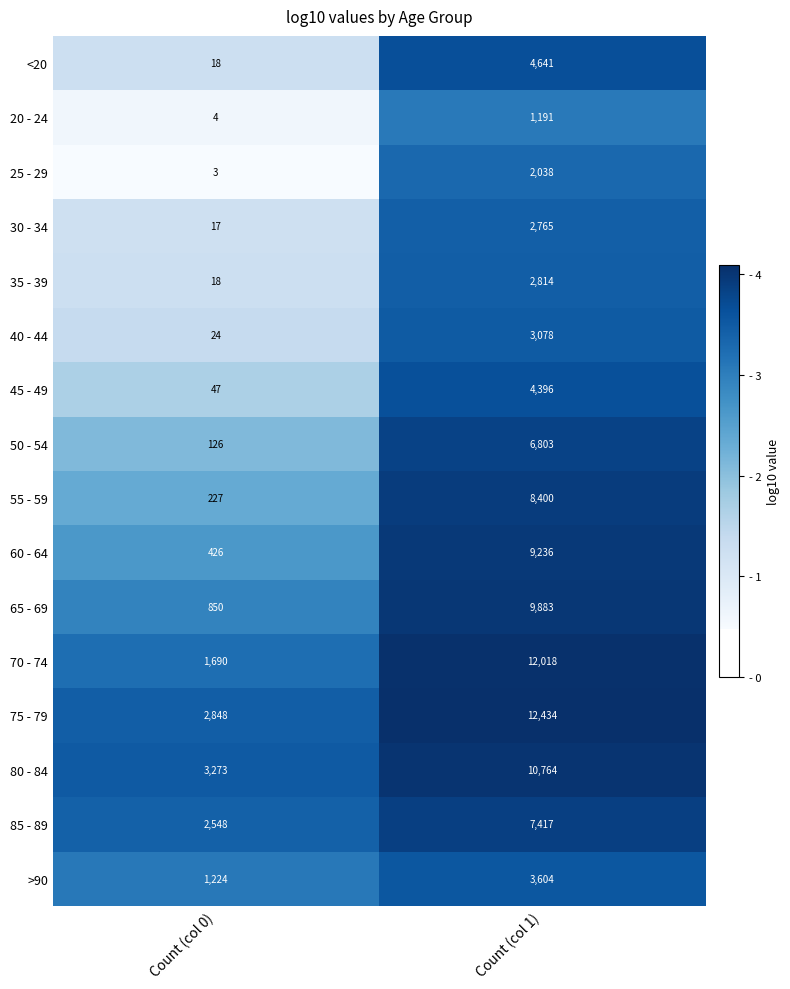

At which category is the sum across all series the highest?

Count (col 1)